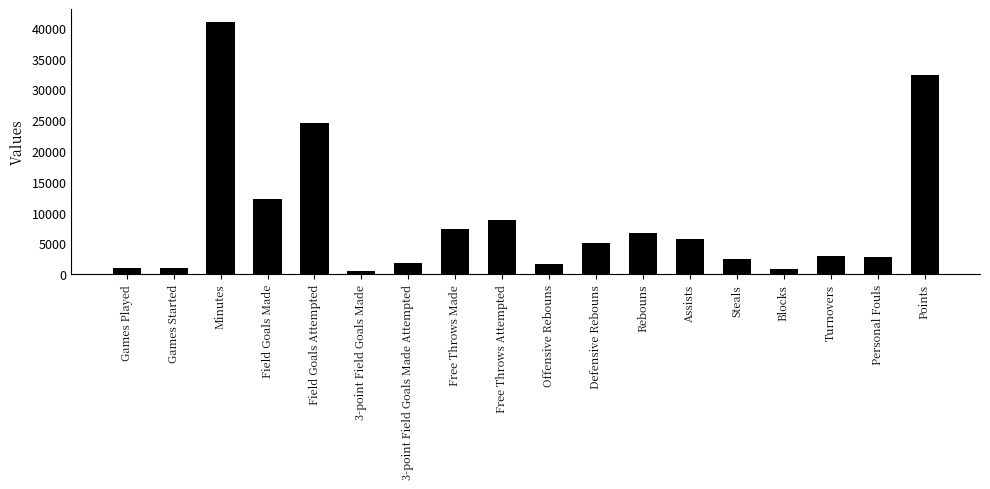

Is it true that the value at Assists is 5633?

True